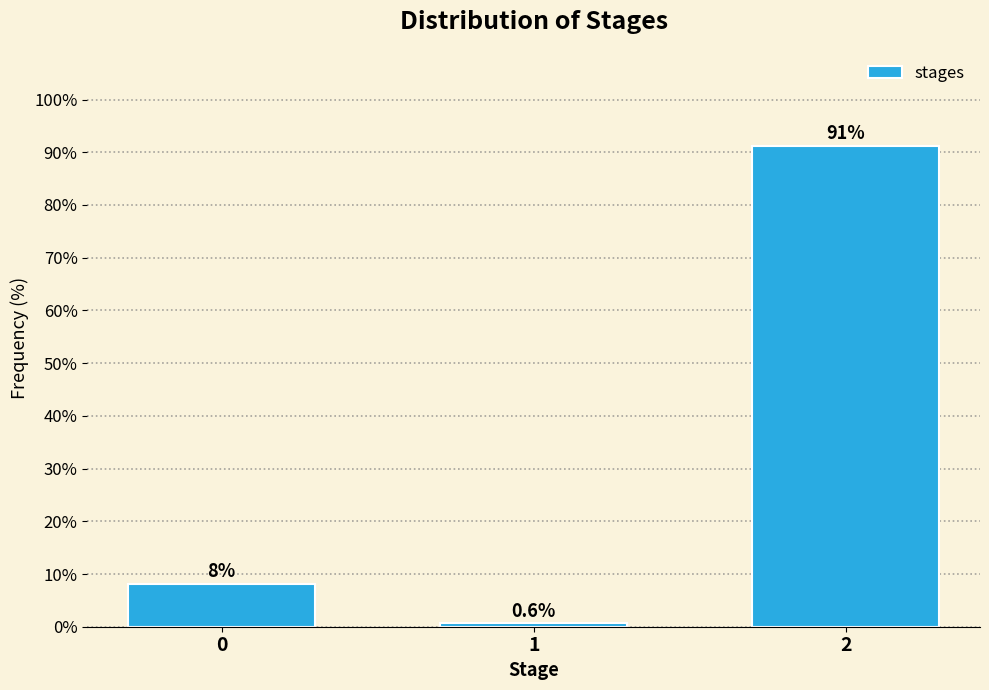

Reading left to right, extract all data points from this chart.

0=8.2	1=0.6	2=91.2